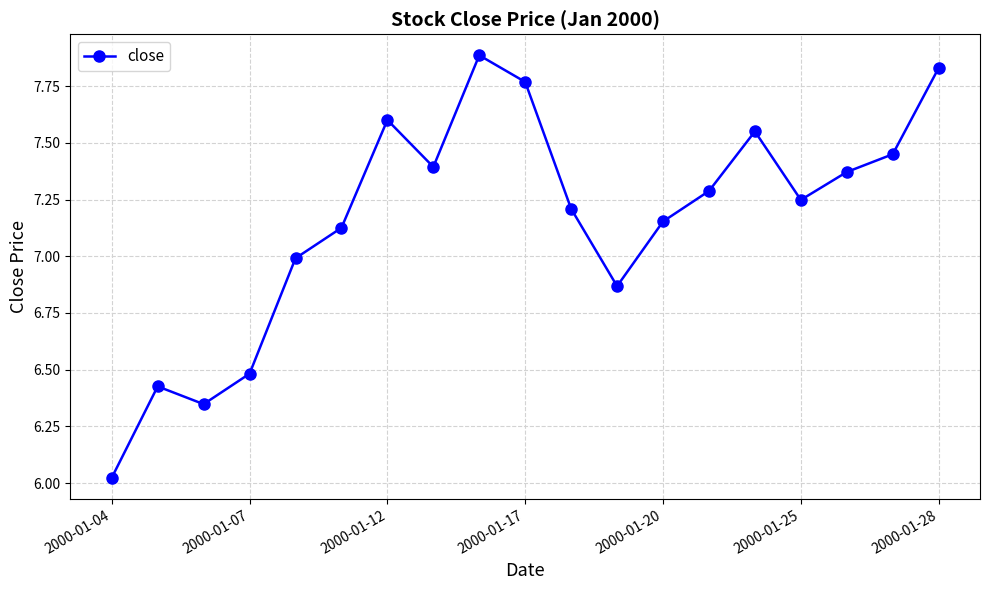

What is the value of the 5th point from the left?

7.0